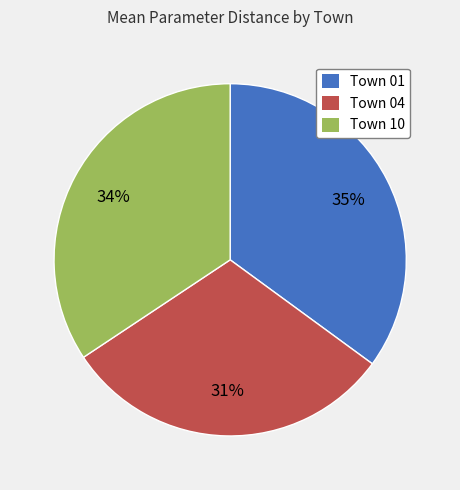

Which slice is the smallest?

Town 04